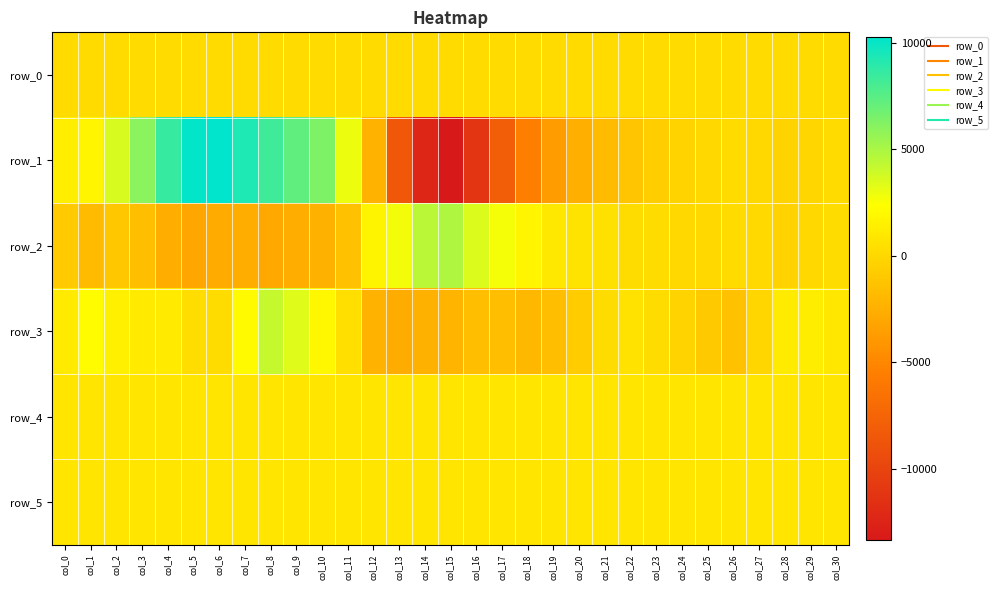

Rank the categories by row_2 value from lowest to highest.

col_5, col_8, col_6, col_7, col_9, col_4, col_10, col_1, col_3, col_11, col_2, col_0, col_28, col_29, col_24, col_25, col_27, col_26, col_22, col_23, col_30, col_21, col_20, col_19, col_12, col_18, col_17, col_13, col_16, col_14, col_15